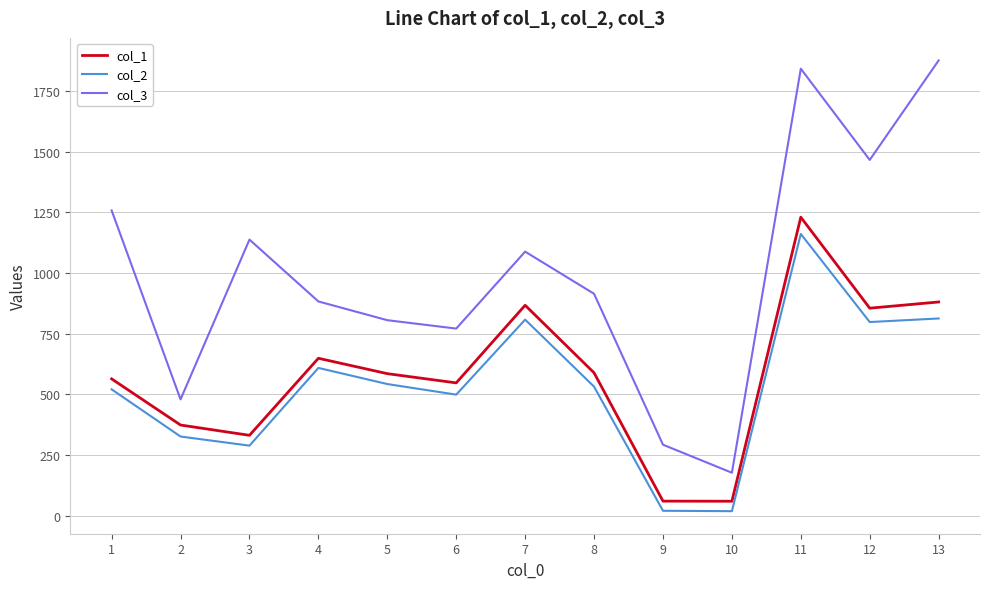

What is the difference between the maximum and minimum values in the col_2 series?

1141.8